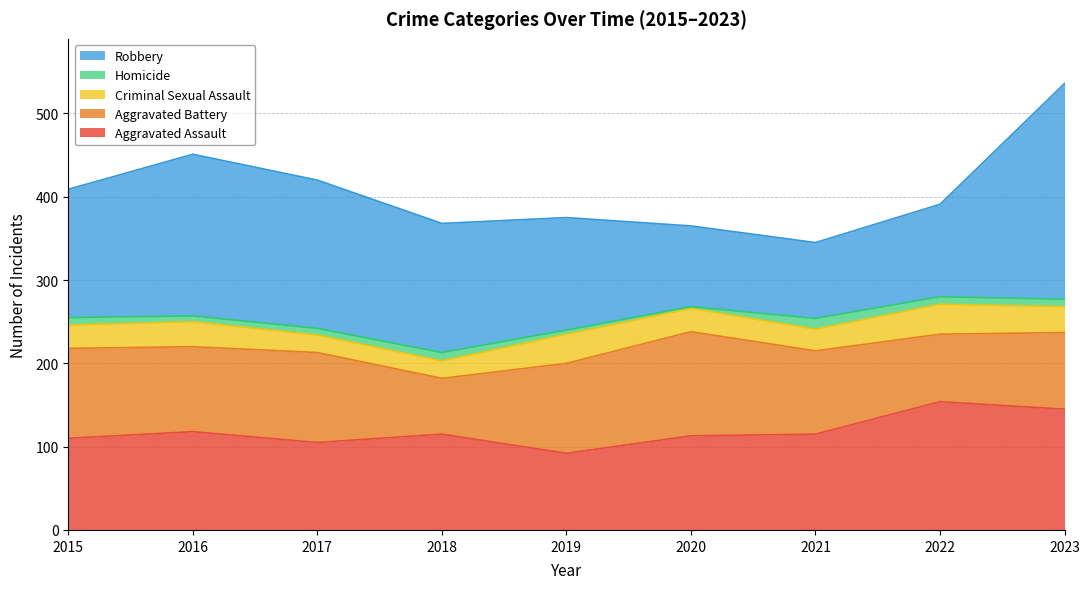

At which category does Homicide reach its first local valley?

2016